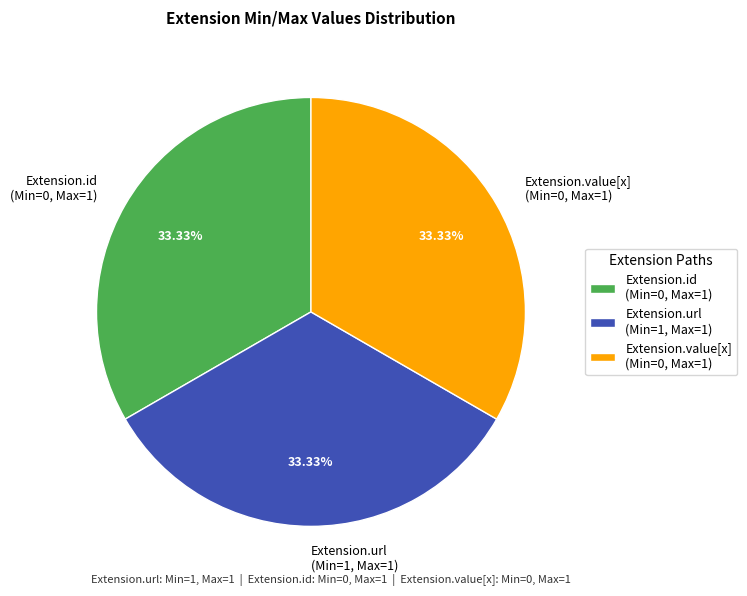

To the nearest percent, what is the difference between the largest and smallest slice percentages?

0%